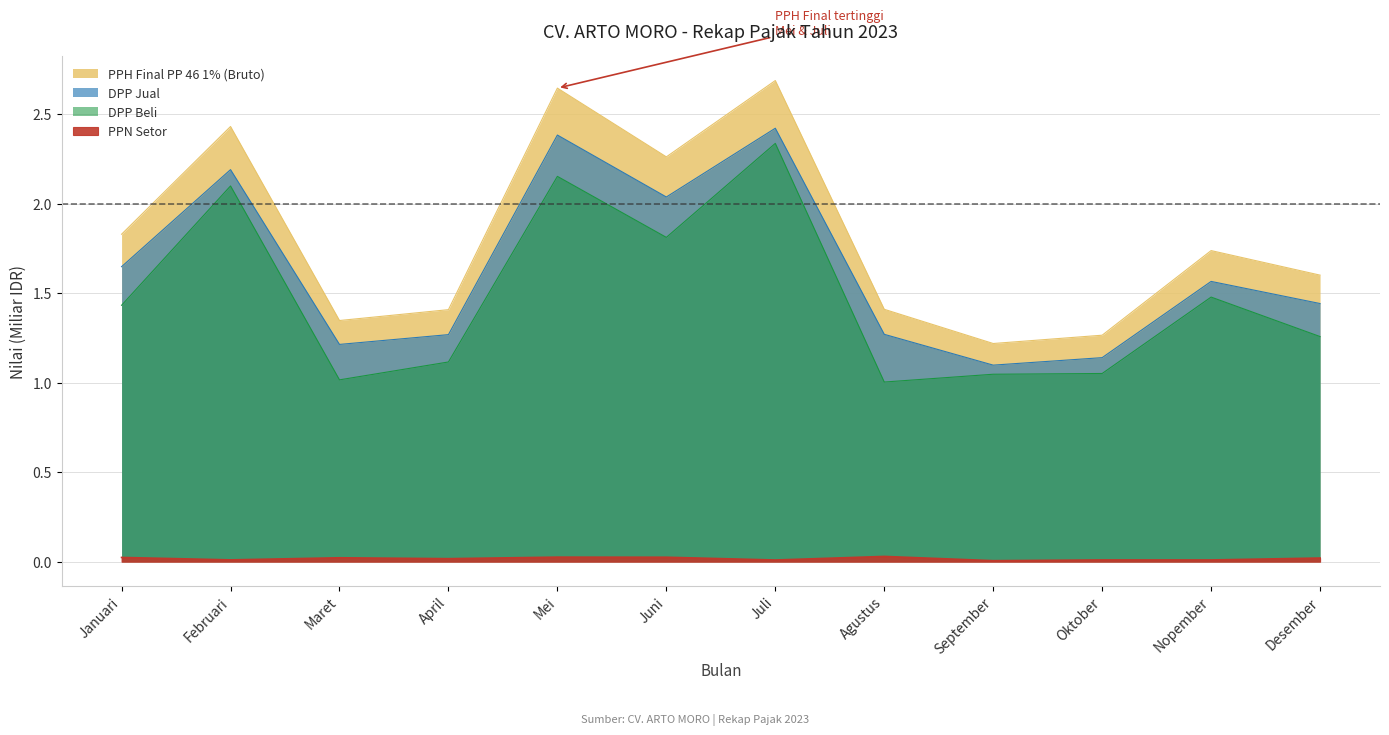

What is the maximum value shown in the chart?

2.7